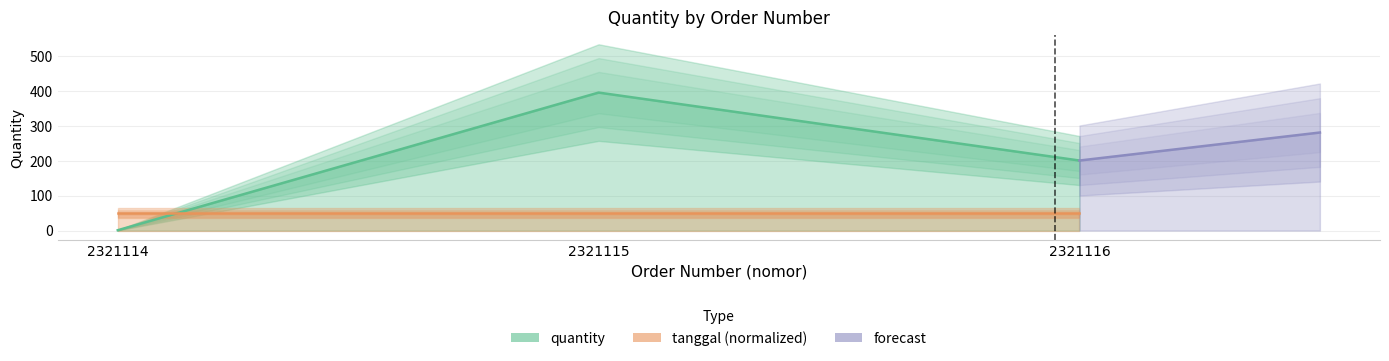

What is the value of the 2nd point from the left?

396